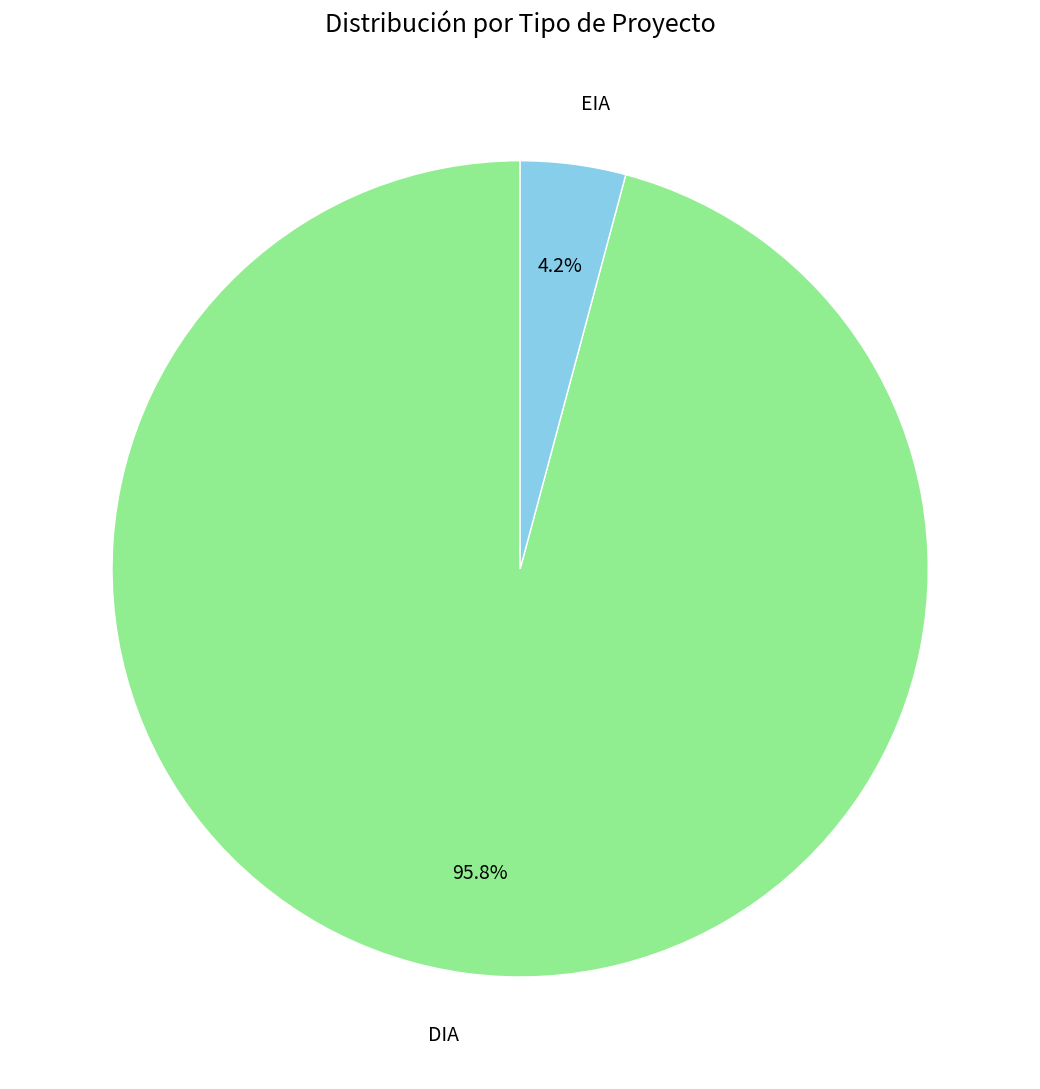

To the nearest percent, what is the combined percentage of DIA and EIA?

100%